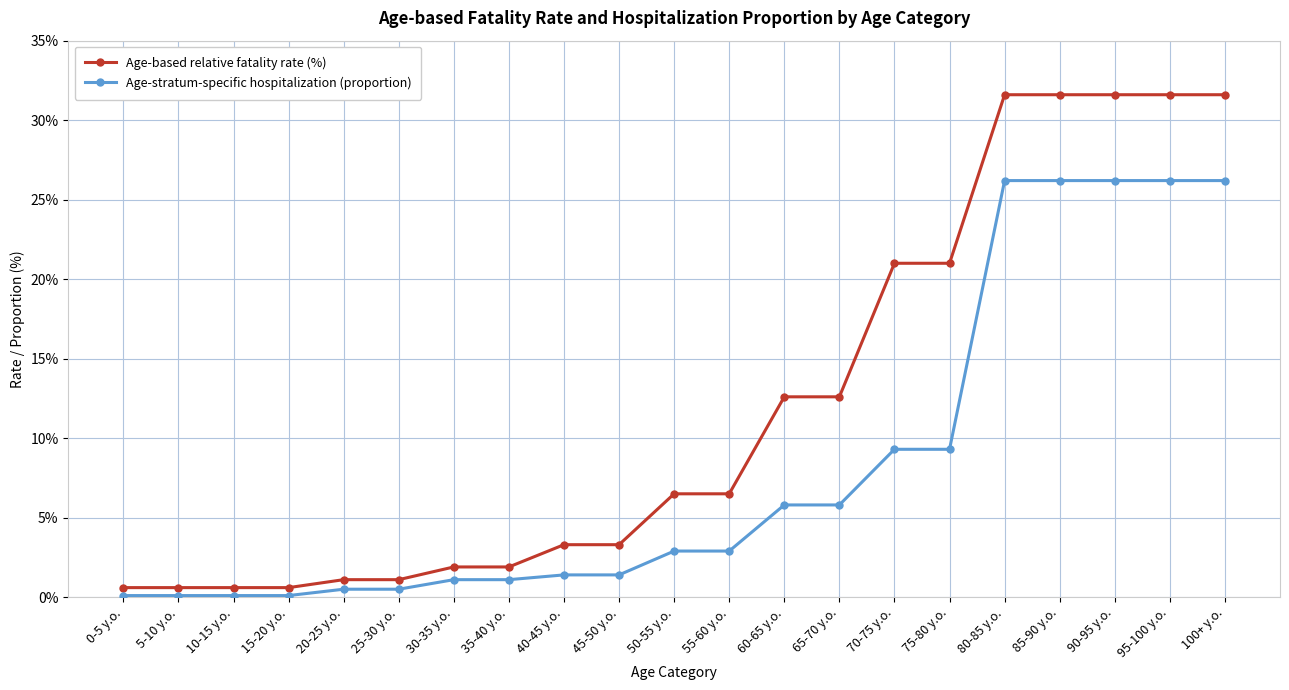

What is the difference between the highest and lowest values at 5-10 y.o.?

0.5